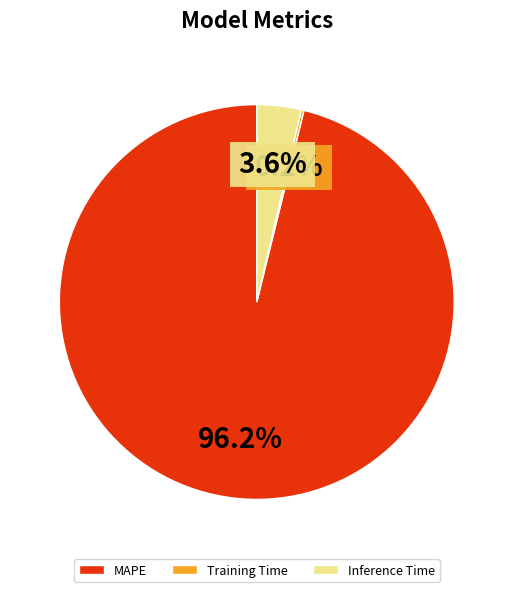

Is it true that MAPE is 96% of the pie?

True